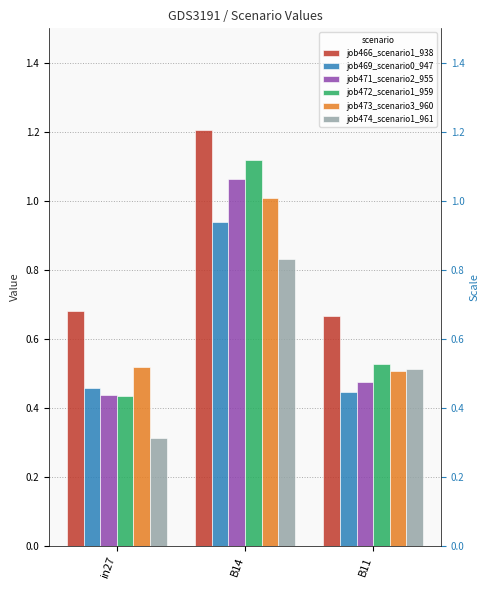

What is the label of the 1st bar from the right?

B11